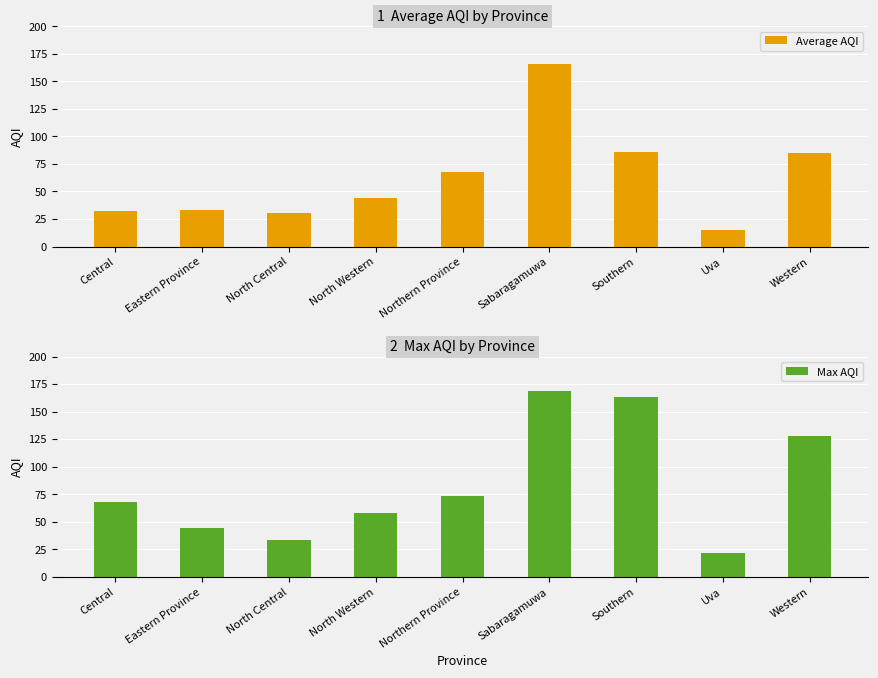

Does the chart contain stacked bars?

No